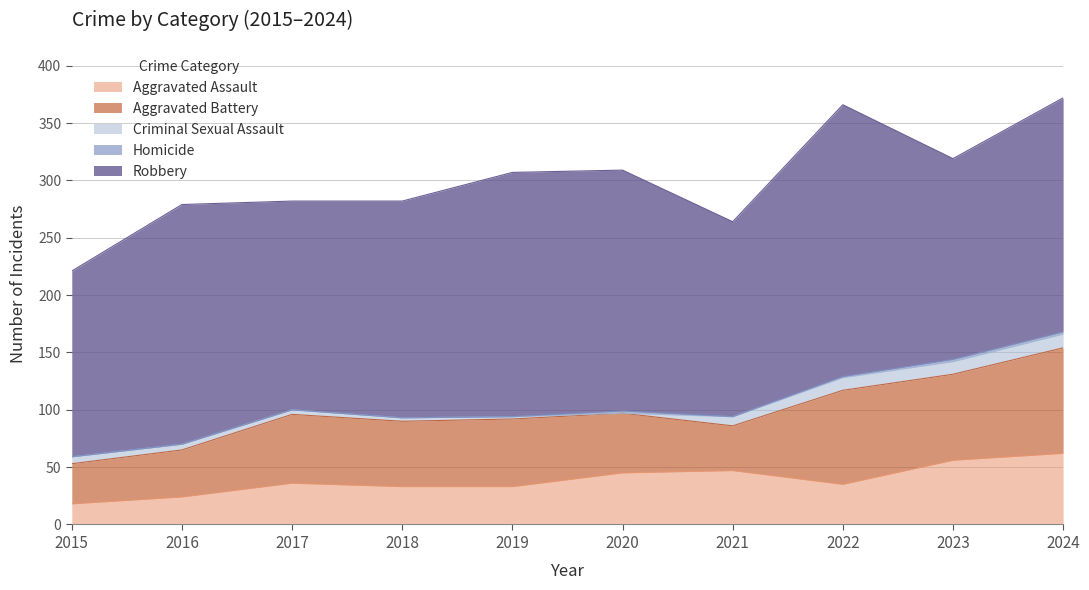

Is it true that Criminal Sexual Assault equals 0 at 2020?

True